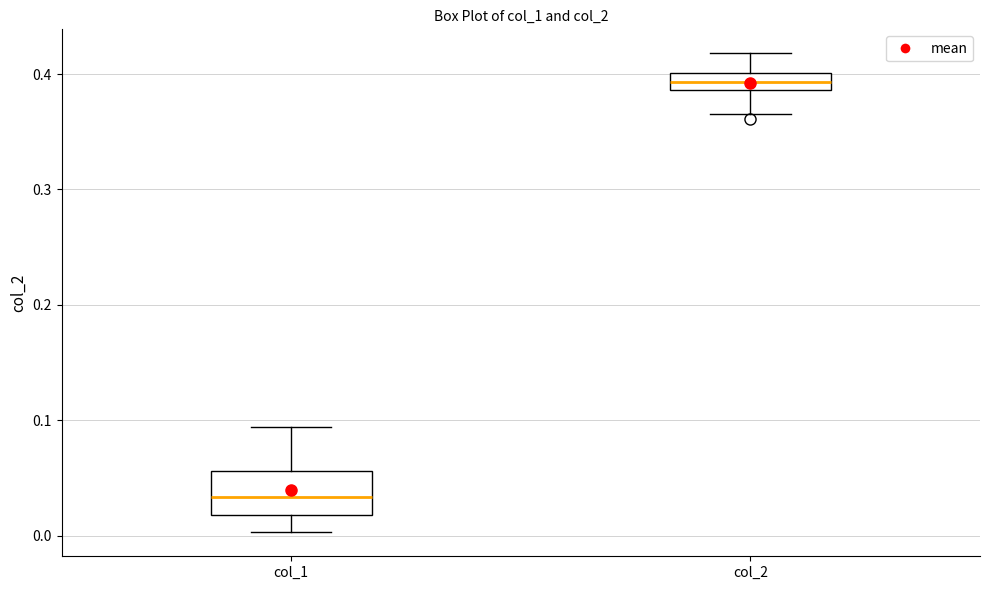

Reading left to right, transcribe this box plot: for each box, give where its median line is, the range the box spans, and where its two whiskers end, as read against the y-axis. The values are not printed on the chart, so give them approximately, as read against the axis.

col_1: median 0.03, box 0.02 to 0.06, whiskers 0.00 to 0.09
col_2: median 0.39 (inside the box), box 0.39 to 0.40, whiskers 0.37 to 0.42